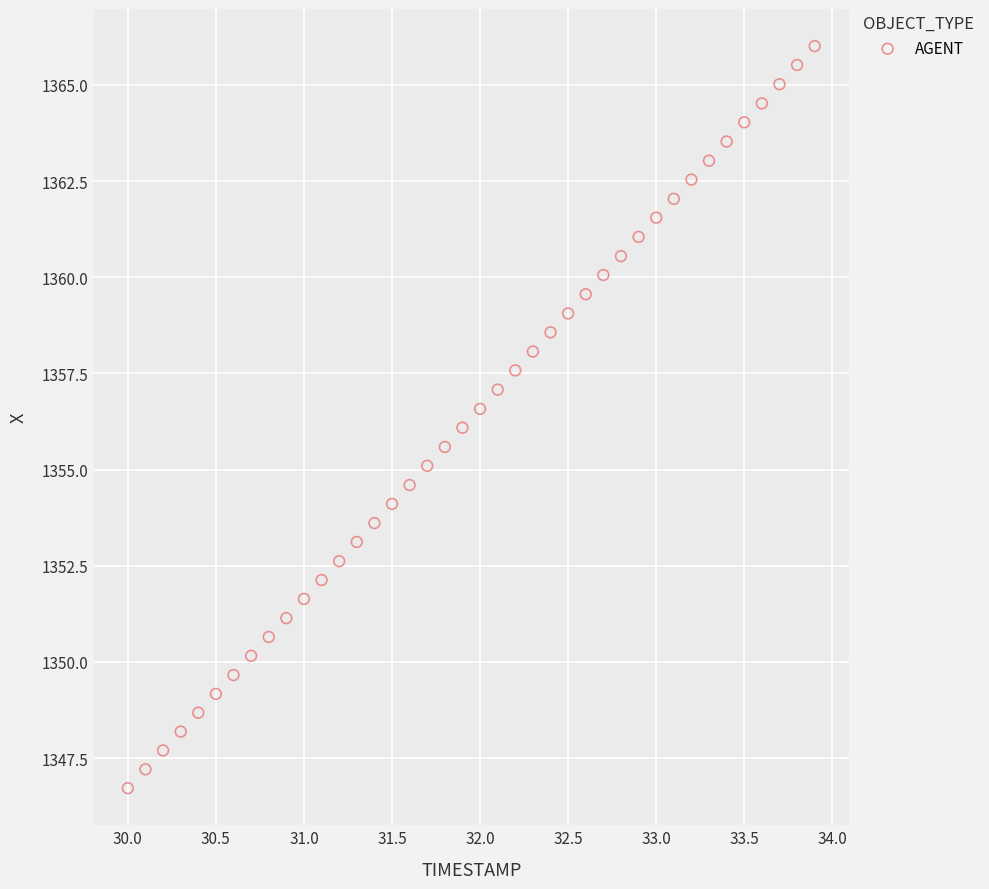

What is the range of Y values (max minus min)?

19.3